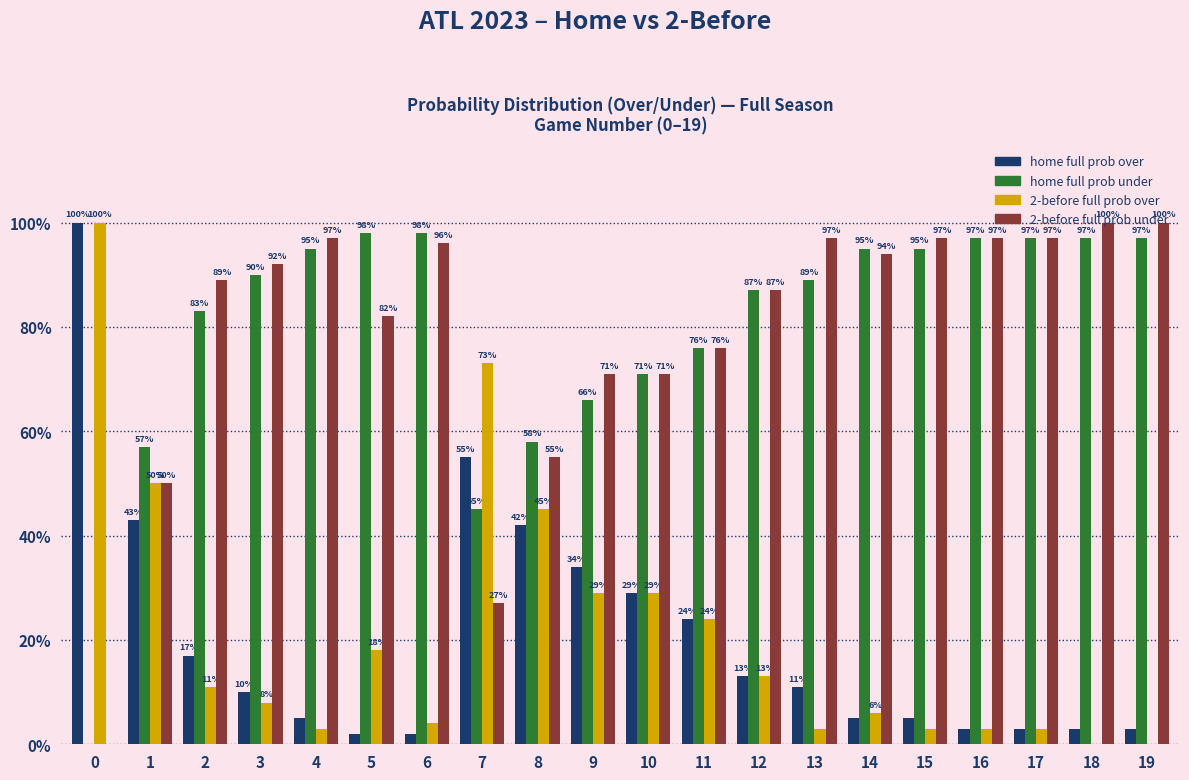

What is the greatest value displayed?

100